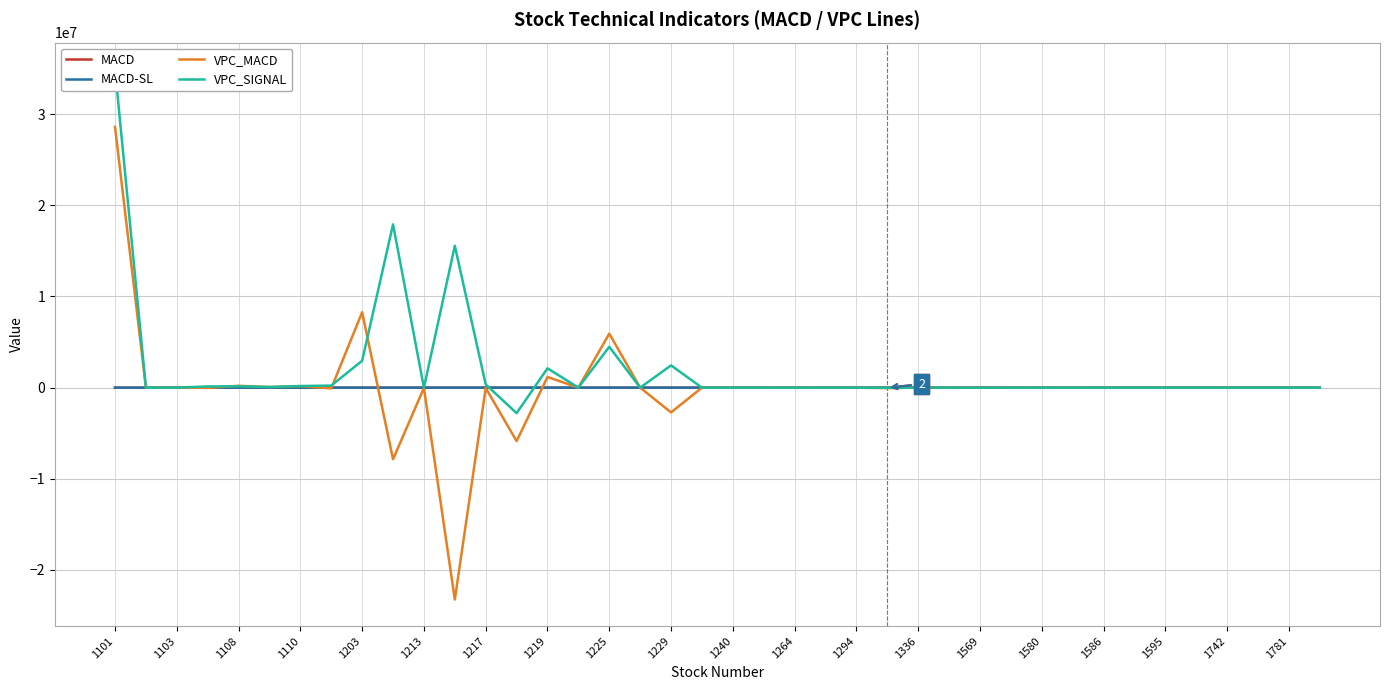

At which category is the sum across all series the highest?

1101